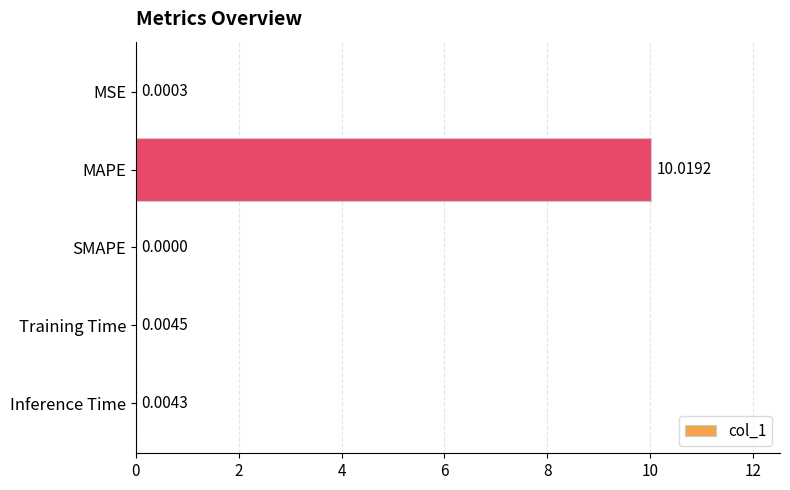

How many values are above zero?

4